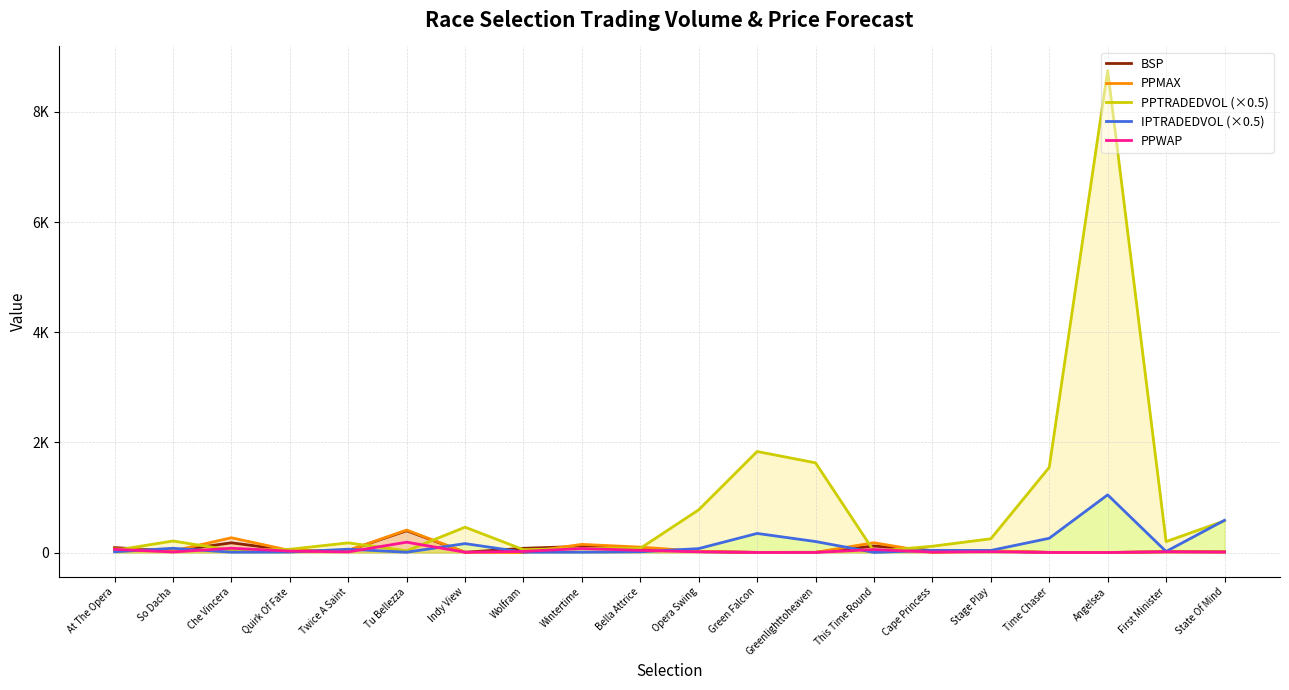

How many data points in BSP are above 37?

10